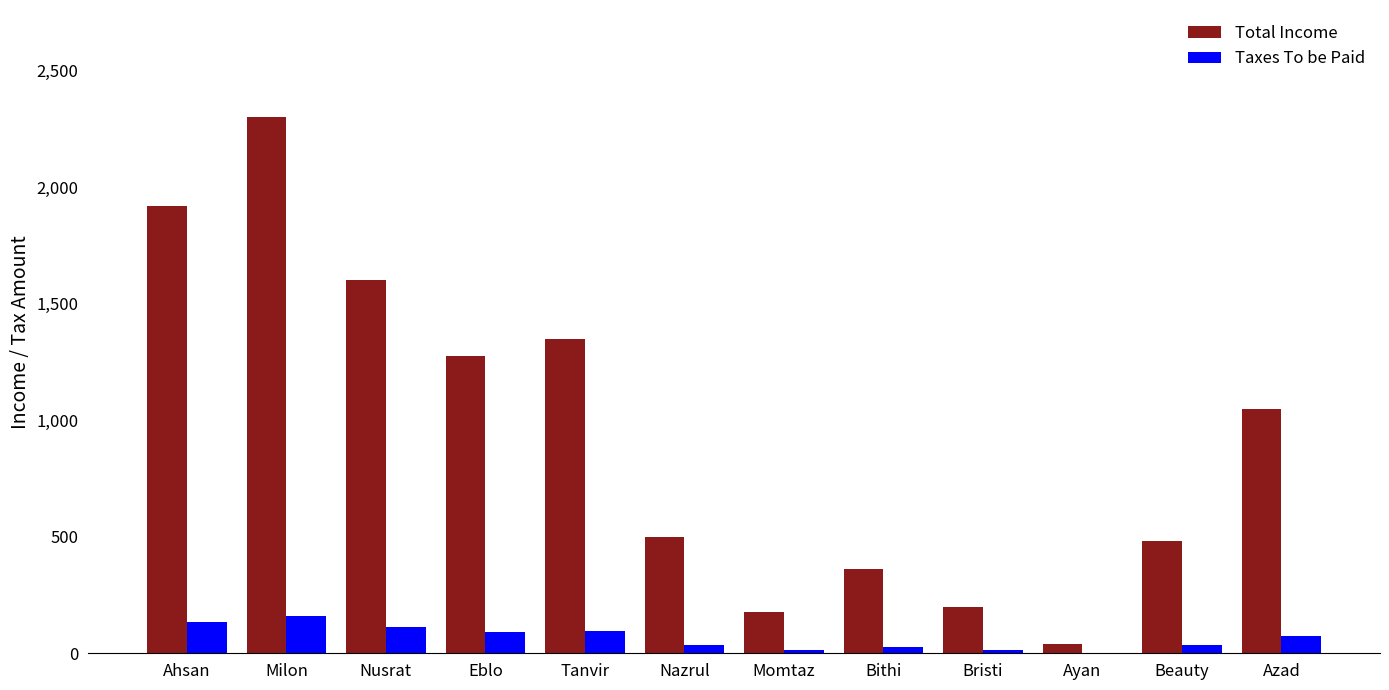

Which series changed the most between Bristi and Beauty?

Total Income